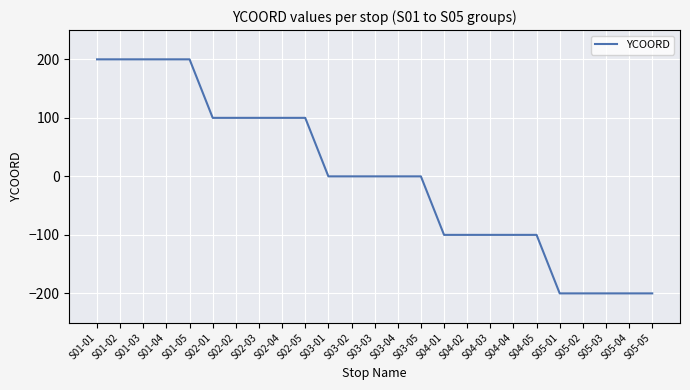

What is the minimum value shown in the chart?

-200